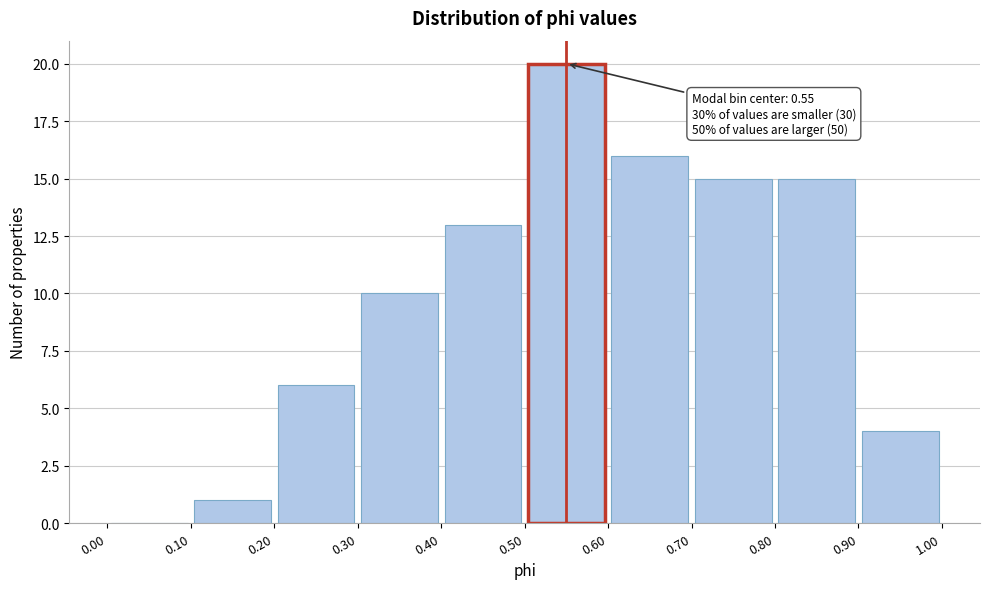

Over which range of the x-axis is the bar tallest?

0.50 to 0.60